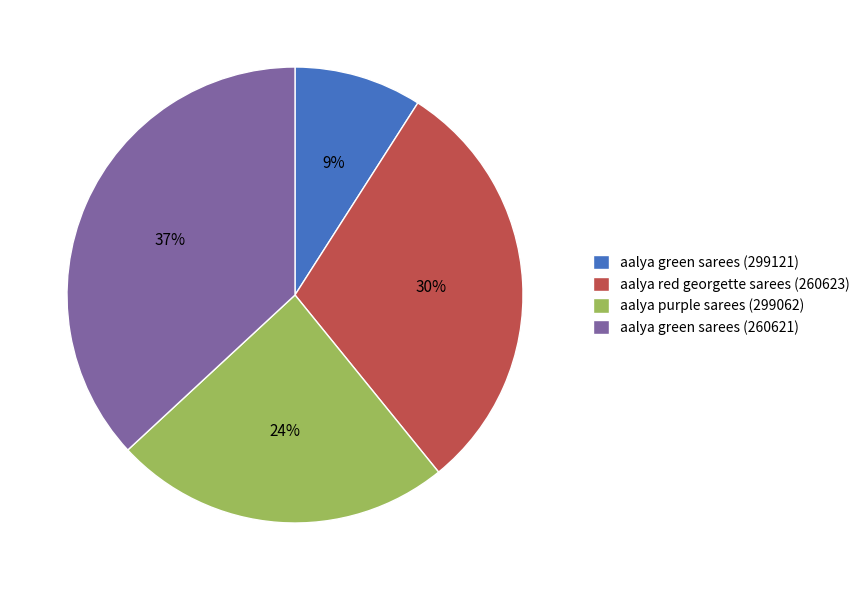

Is the sum of aalya purple sarees (299062) and aalya green sarees (260621) greater than half?

Yes